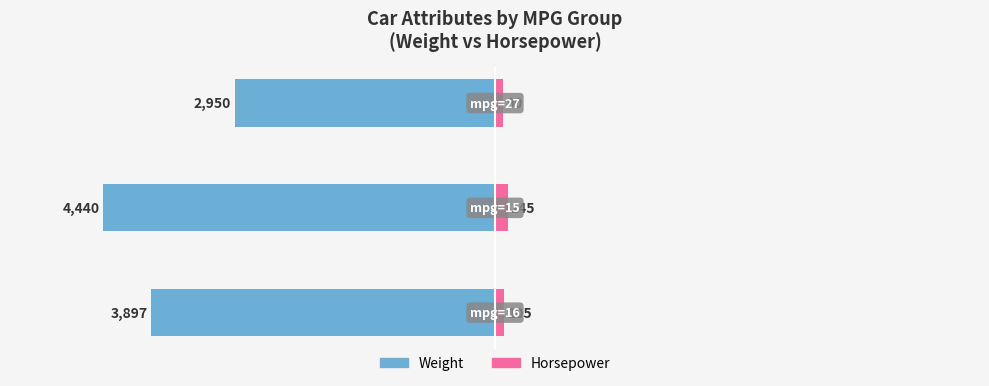

The weight series shows -7486 at −4000. True or false?

False